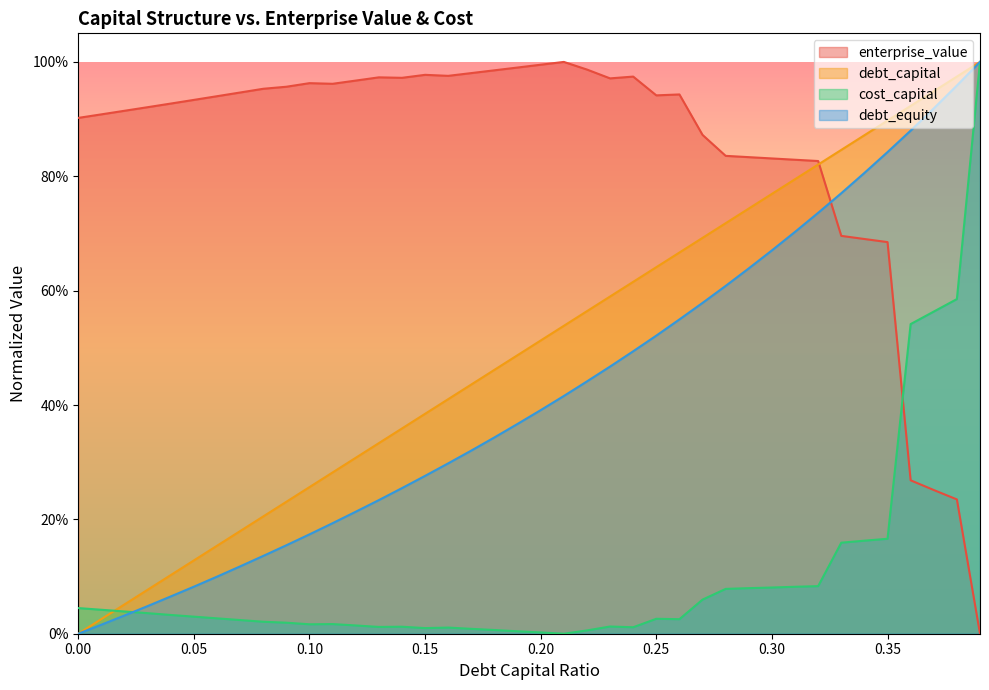

How many lines are shown in the chart?

4